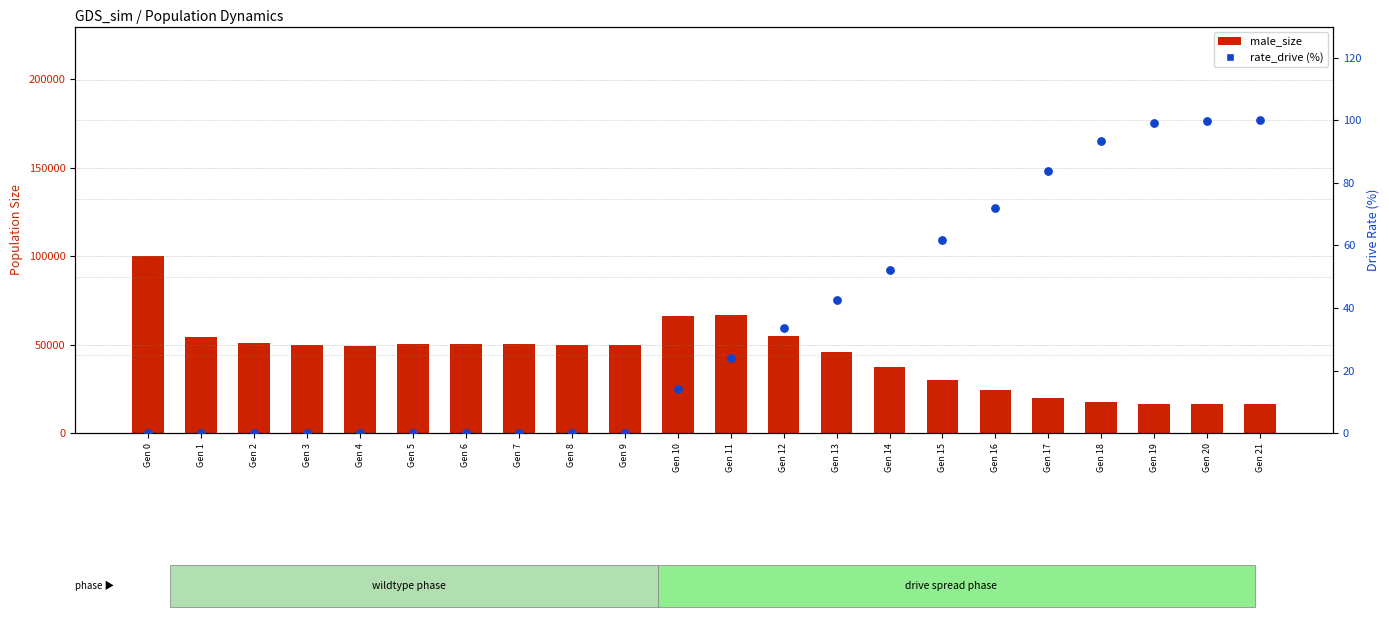

What is the total value across all series at Gen 6?

50190.0